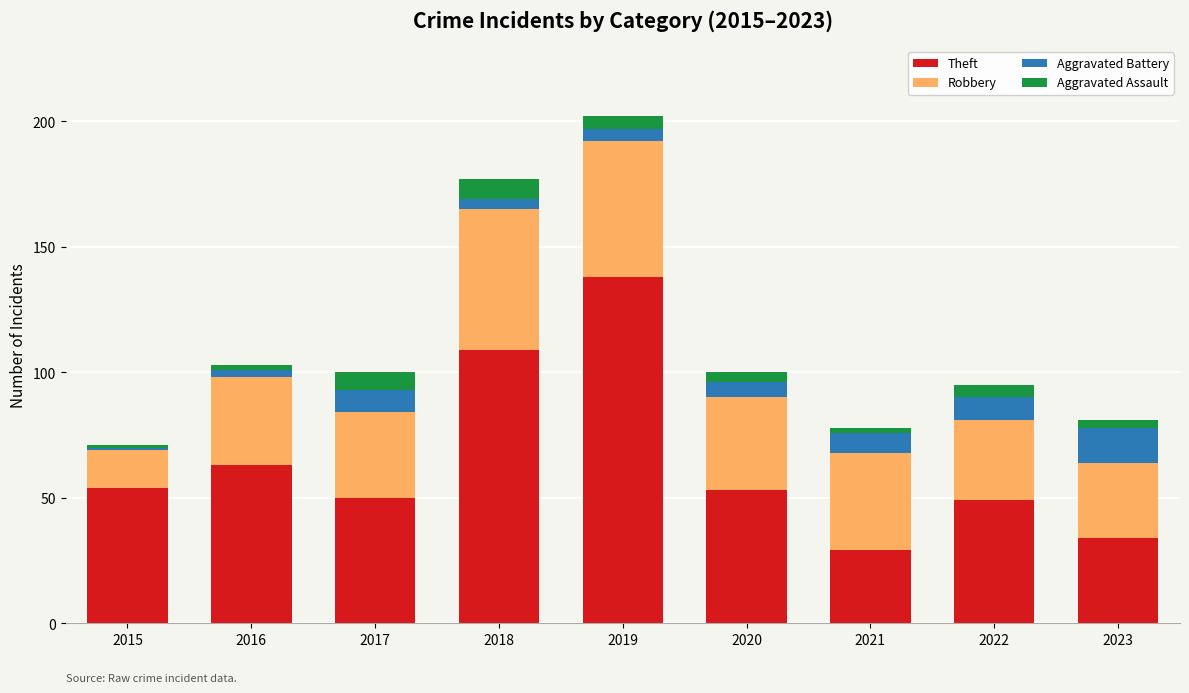

At which label does Theft reach its peak?

2019